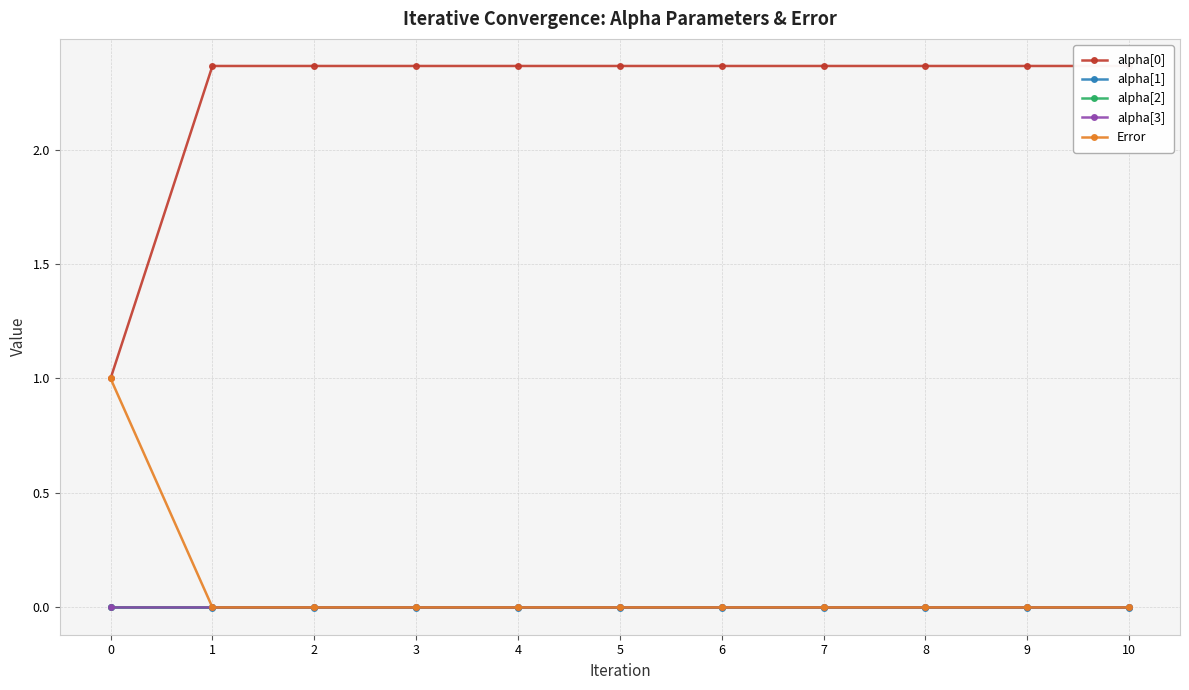

The value of alpha[3] at 4 is 0.0. True or false?

True